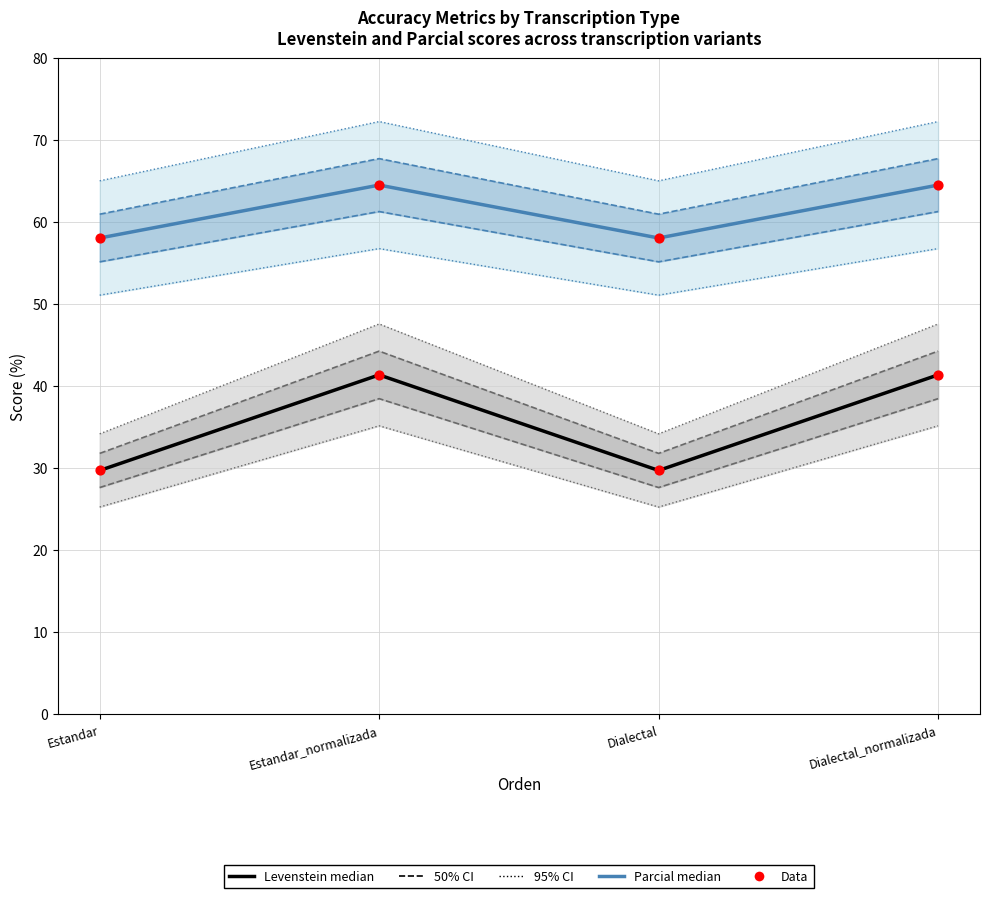

Is the value of Levenstein at Estandar_normalizada greater than the value of Parcial at Estandar_normalizada?

No